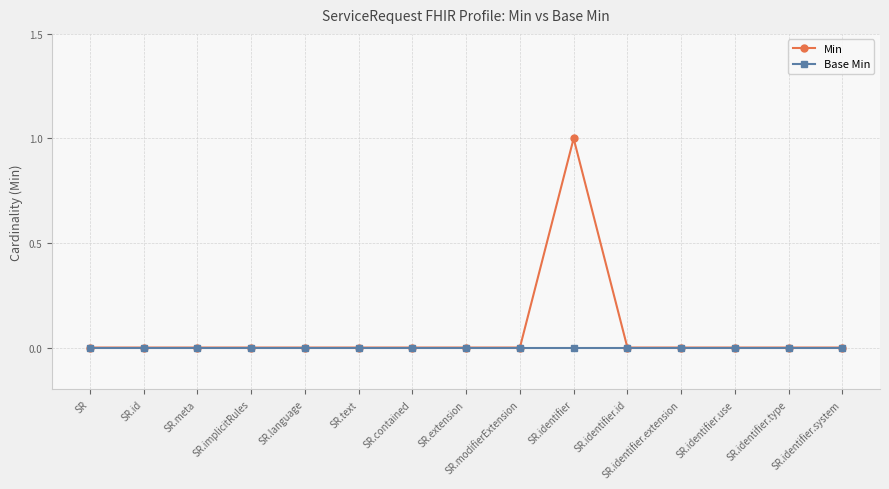

Rank the series by their maximum value, from highest to lowest.

Min, Base Min